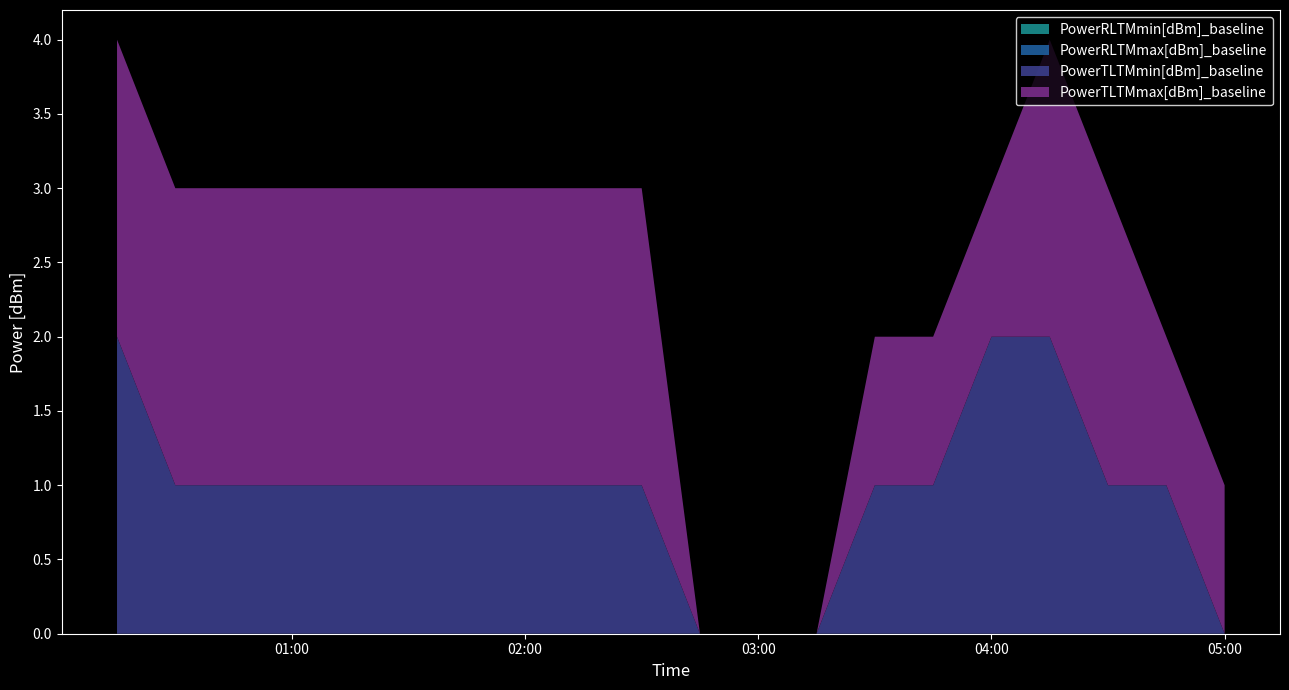

Reading left to right, transcribe all the data shown in this chart.

PowerTLTMmax[dBm]_baseline: 2	2	2	2	2	2	2	2	2	2	0	0	0	1	1	1	2	2	1	1
PowerTLTMmin[dBm]_baseline: 2	1	1	1	1	1	1	1	1	1	0	0	0	1	1	2	2	1	1	0
PowerRLTMmax[dBm]_baseline: 0	0	0	0	0	0	0	0	0	0	0	0	0	0	0	0	0	0	0	0
PowerRLTMmin[dBm]_baseline: 0	0	0	0	0	0	0	0	0	0	0	0	0	0	0	0	0	0	0	0